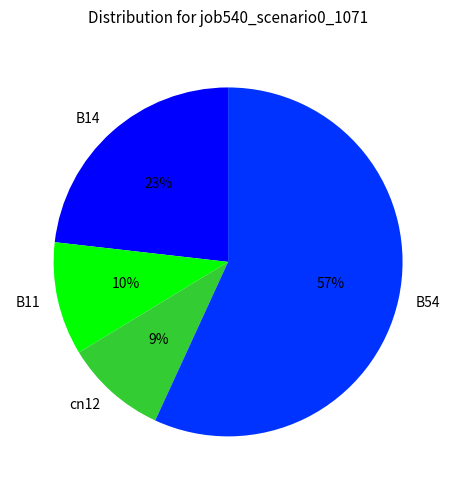

To the nearest percent, what is the average slice percentage?

25%